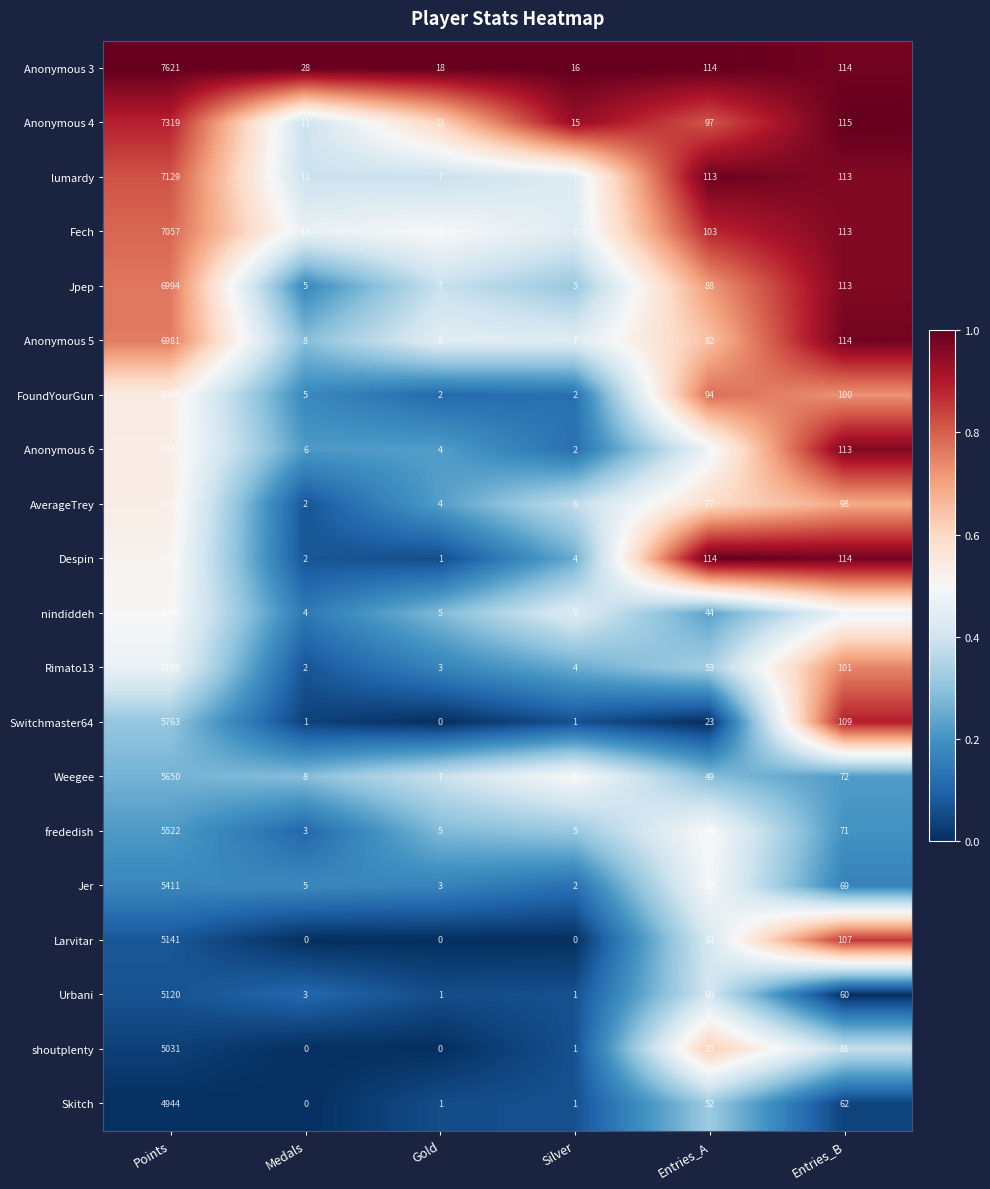

Which series has the widest spread of values?

Anonymous 3